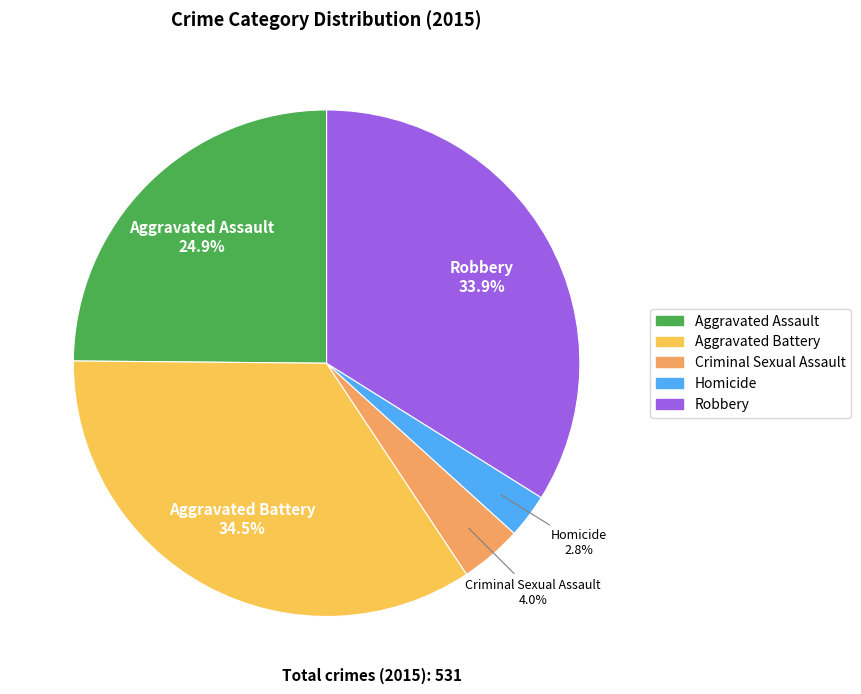

What is the largest slice in the pie chart?

Aggravated Battery